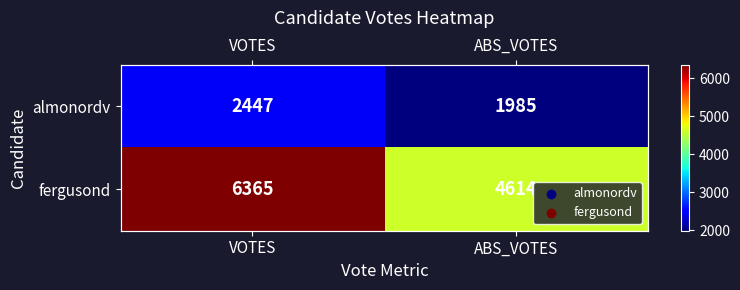

What is the approximate value of almonordv at ABS_VOTES, to the nearest 10?

1980